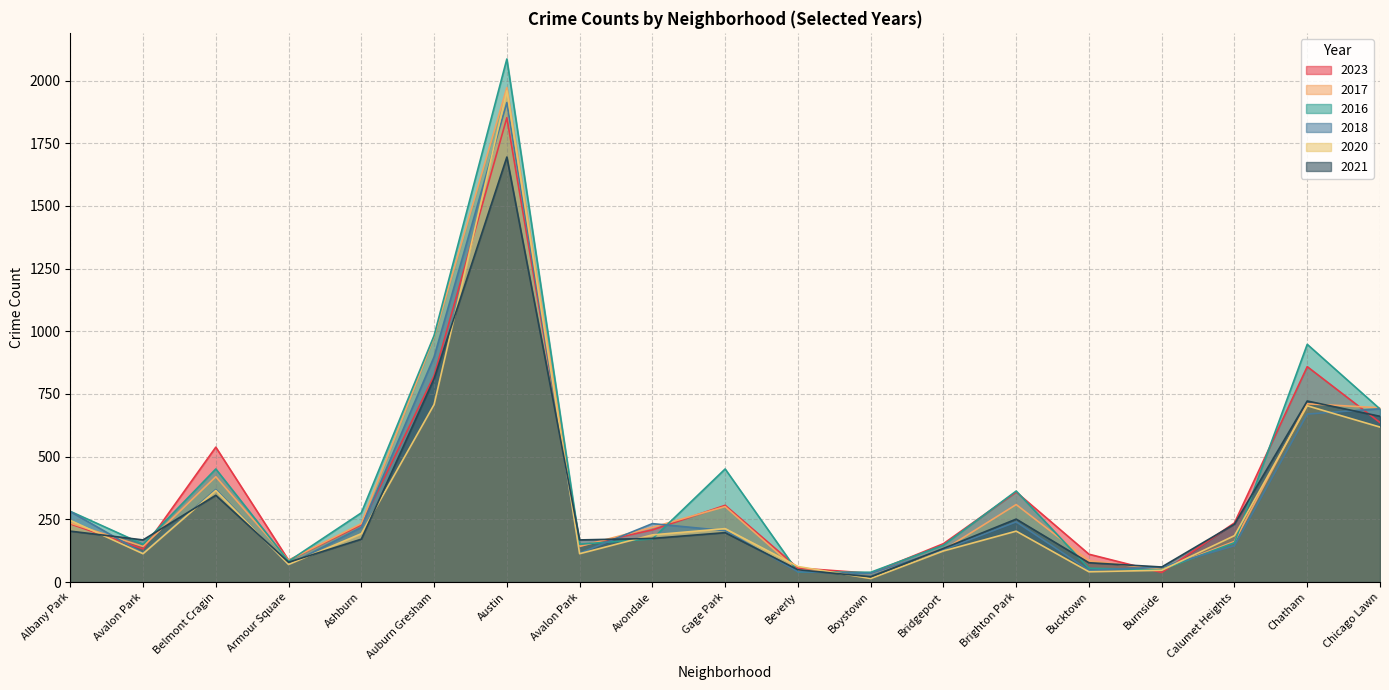

Which has a higher value, Bucktown or Auburn Gresham?

Auburn Gresham